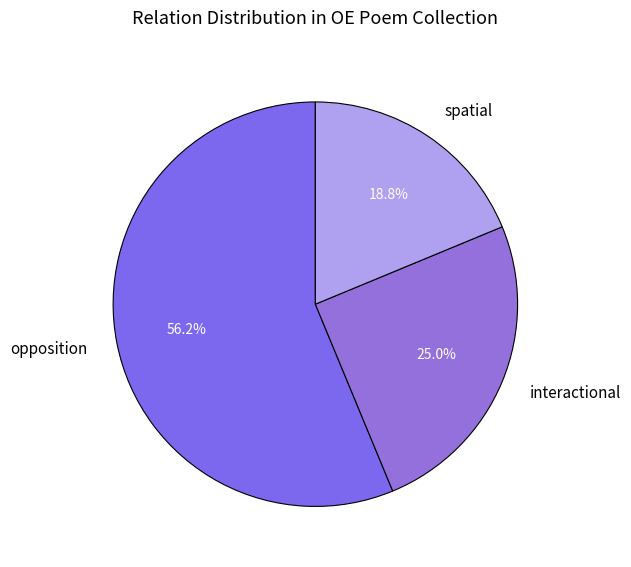

Combined, what portion of the pie is opposition and spatial?

75.0%